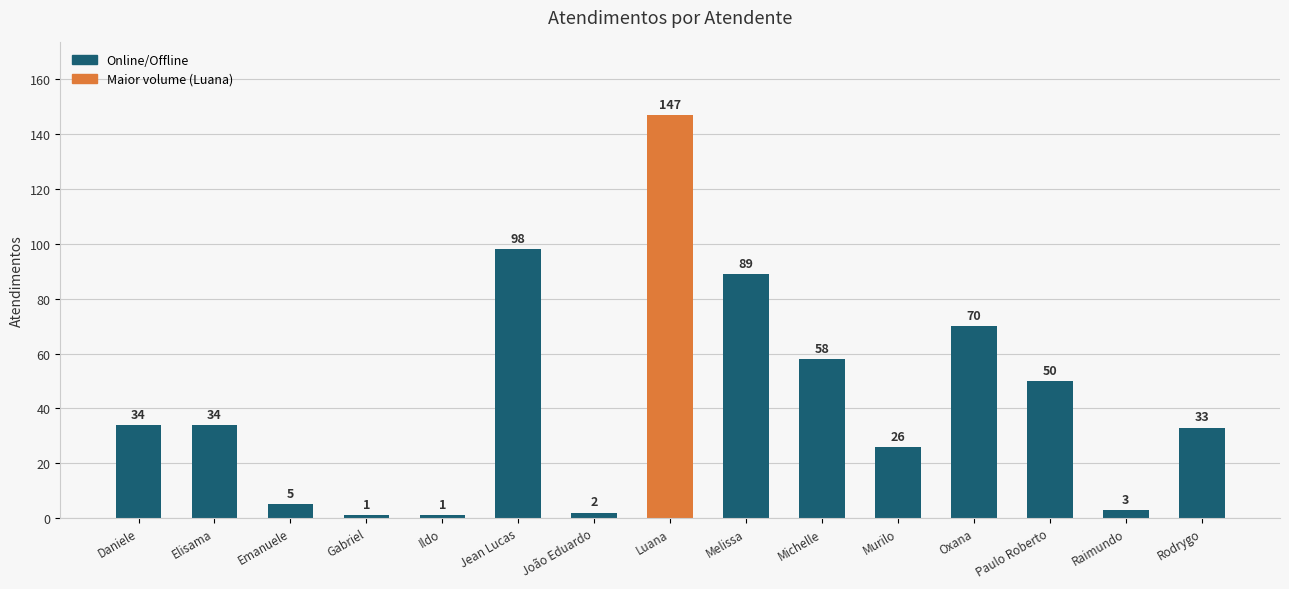

True or false: the data shows 163 at Jean Lucas.

False